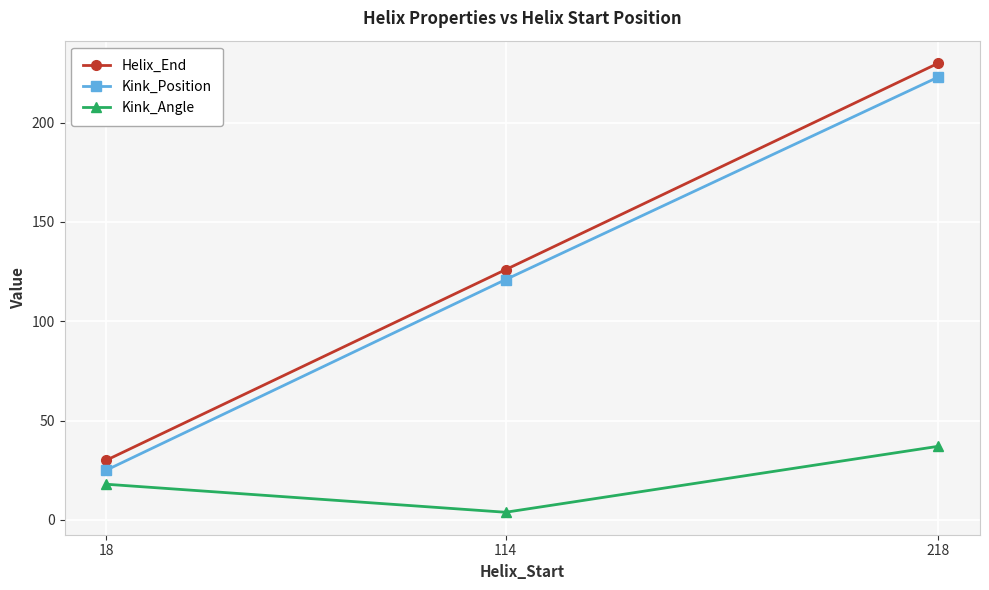

Rank the categories by Helix_End value from highest to lowest.

218, 114, 18